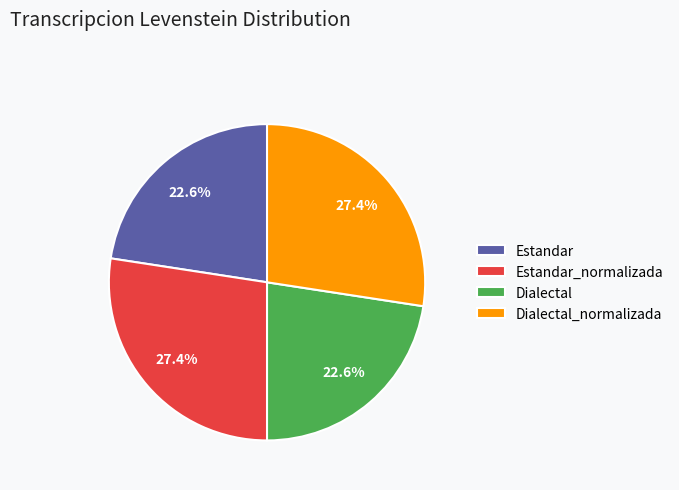

To the nearest percent, what percentage of the pie is Dialectal_normalizada?

27%